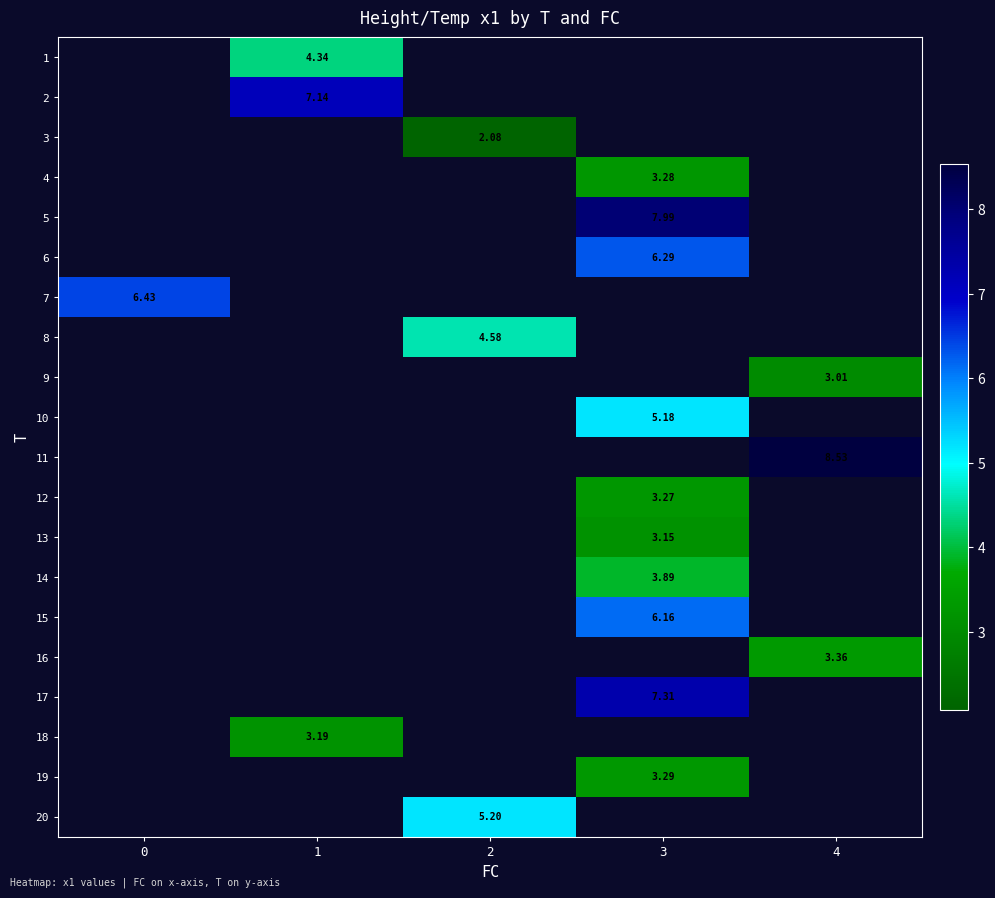

Is the value of 1 at 1 greater than the value of 8 at 2?

No